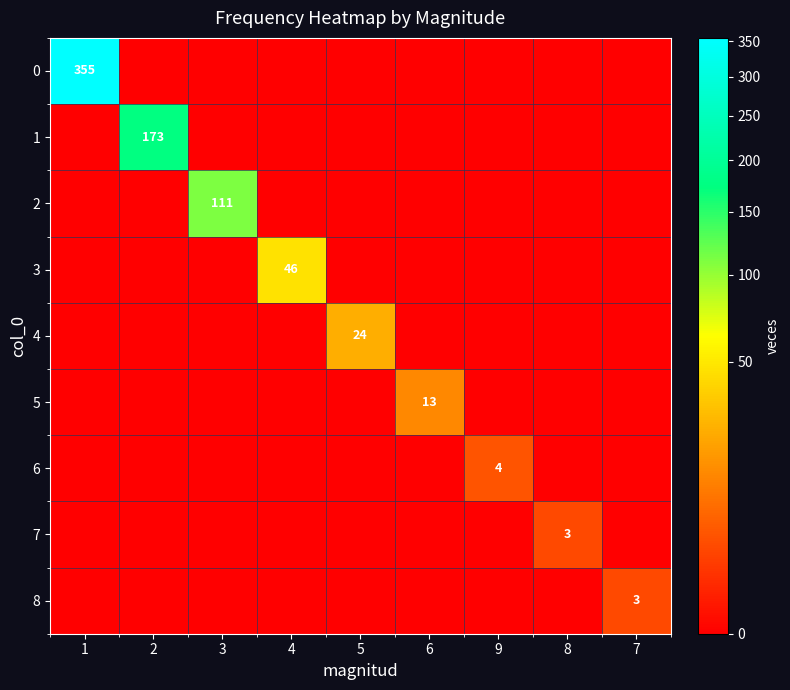

True or false: 3 has a value of 46 at 4.

True